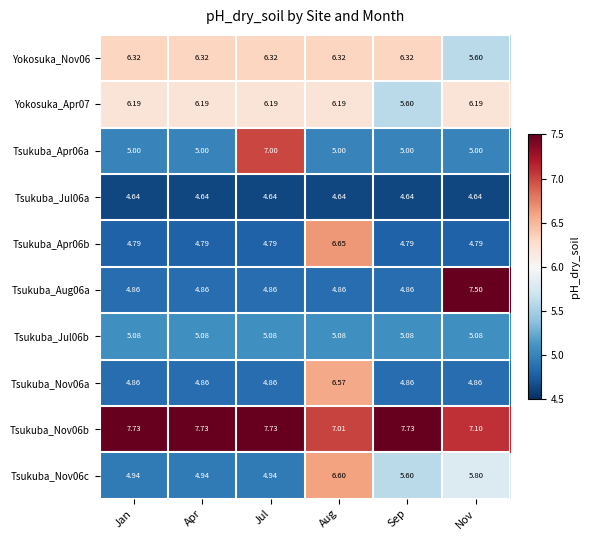

Count the number of categories in the chart.

6